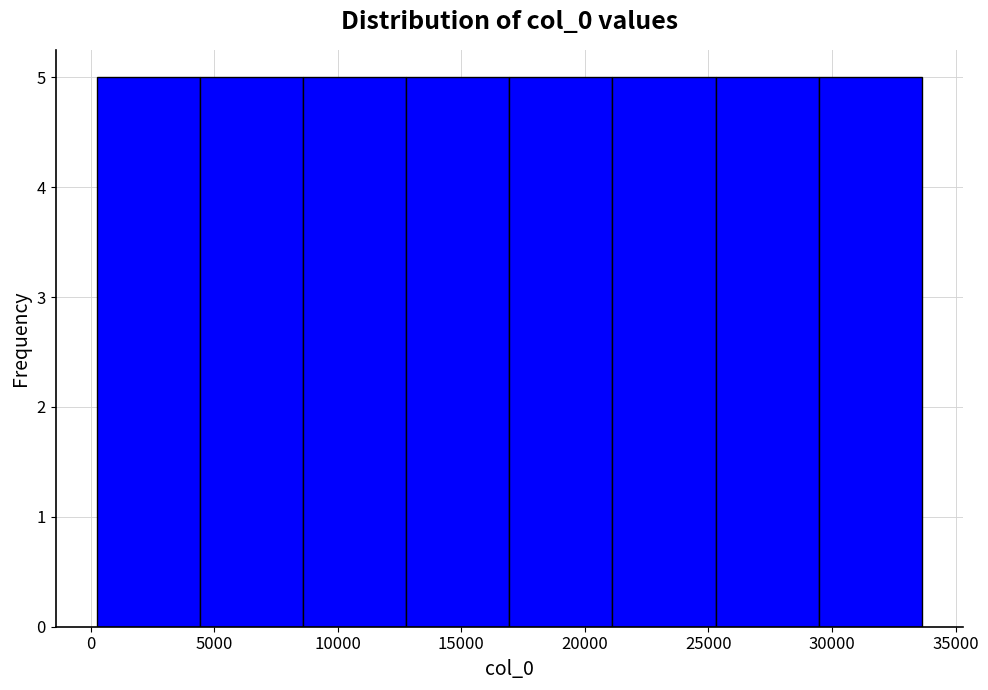

Reading left to right, transcribe this chart: for each bar, give the range it covers on the x-axis and its height. Neither the bar edges nor the heights are printed on the chart, so give them approximately, as read against the axes.

500 to 4500: 5
4500 to 8500: 5
8500 to 13000: 5
13000 to 17000: 5
17000 to 21000: 5
21000 to 25500: 5
25500 to 29500: 5
29500 to 33500: 5